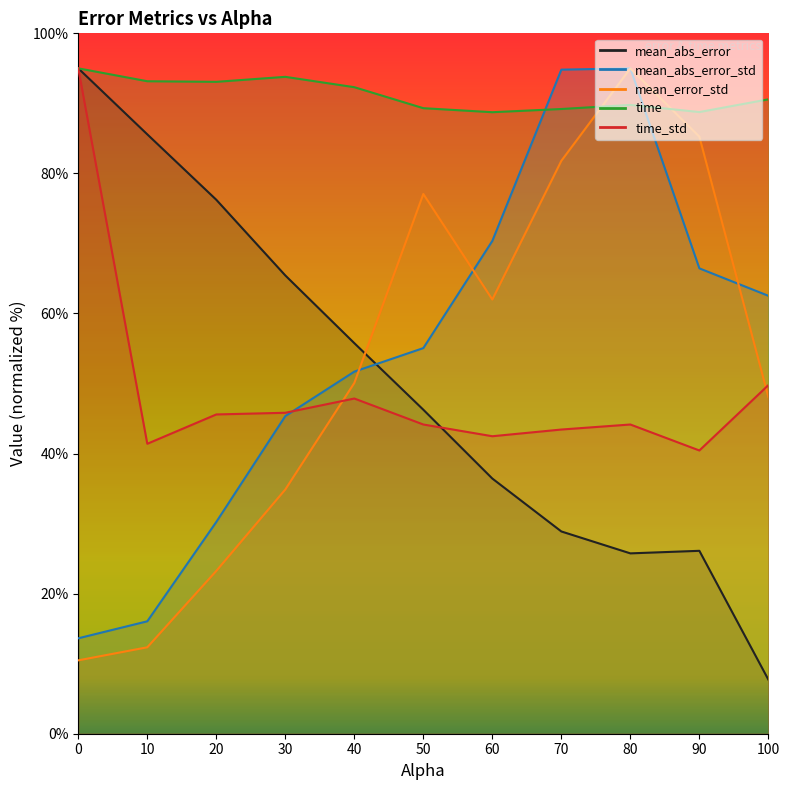

How many interior local valleys does the time_std series have?

3